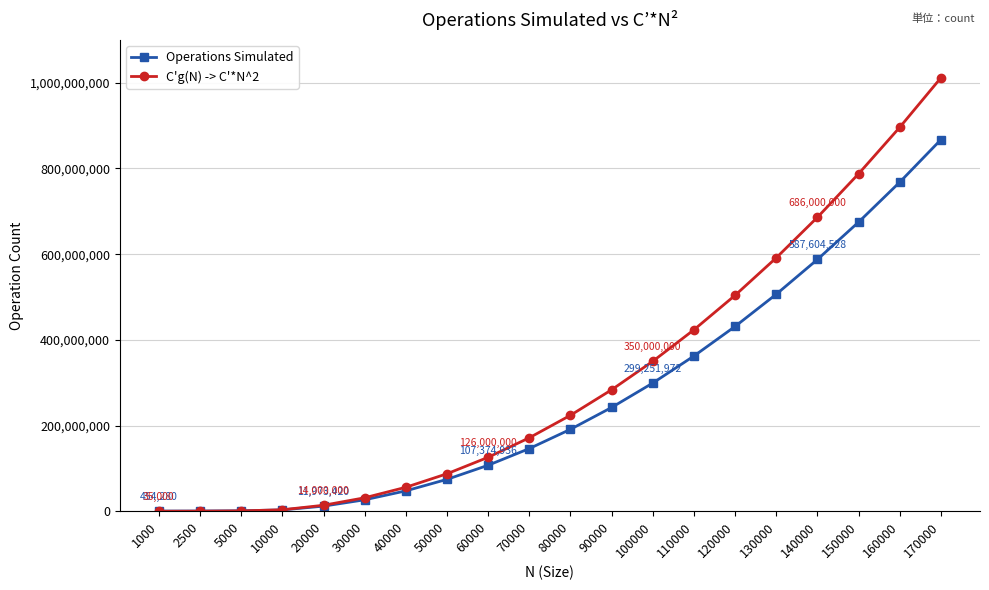

At which category is the sum across all series the highest?

170000